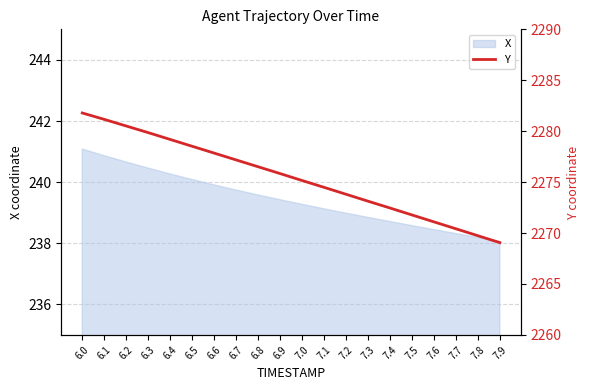

Which category has the highest value across all series?

6.0